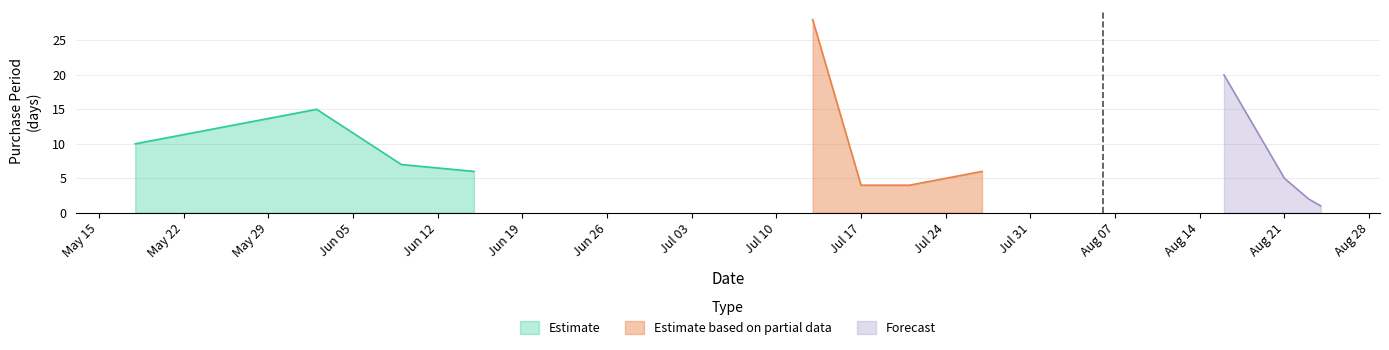

List the labels in order of value, smallest first.

2017-08-24, 2017-08-23, 2017-07-17, 2017-07-21, 2017-08-21, 2017-06-15, 2017-07-27, 2017-06-09, 2017-05-18, 2017-06-02, 2017-08-16, 2017-07-13